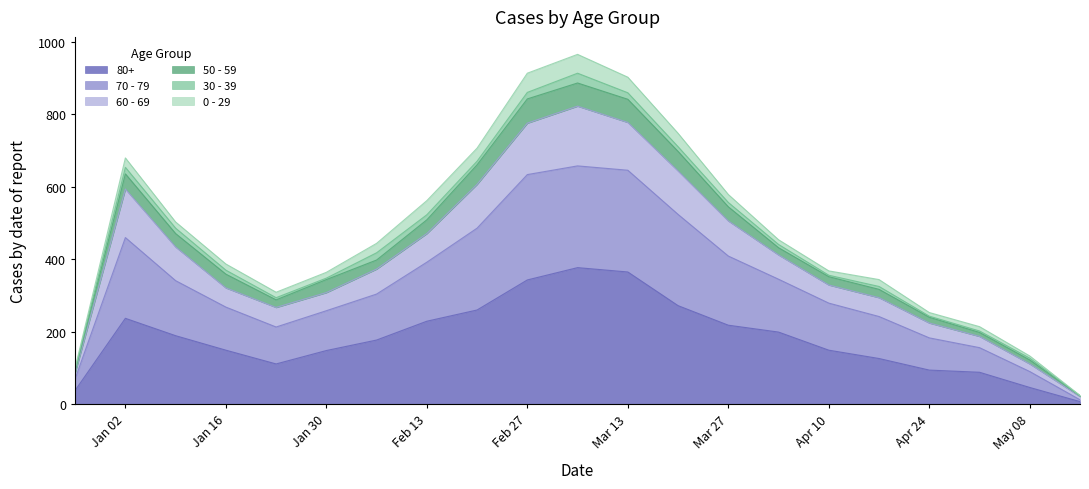

True or false: 80+ has more than 1 points higher than both neighbors.

True